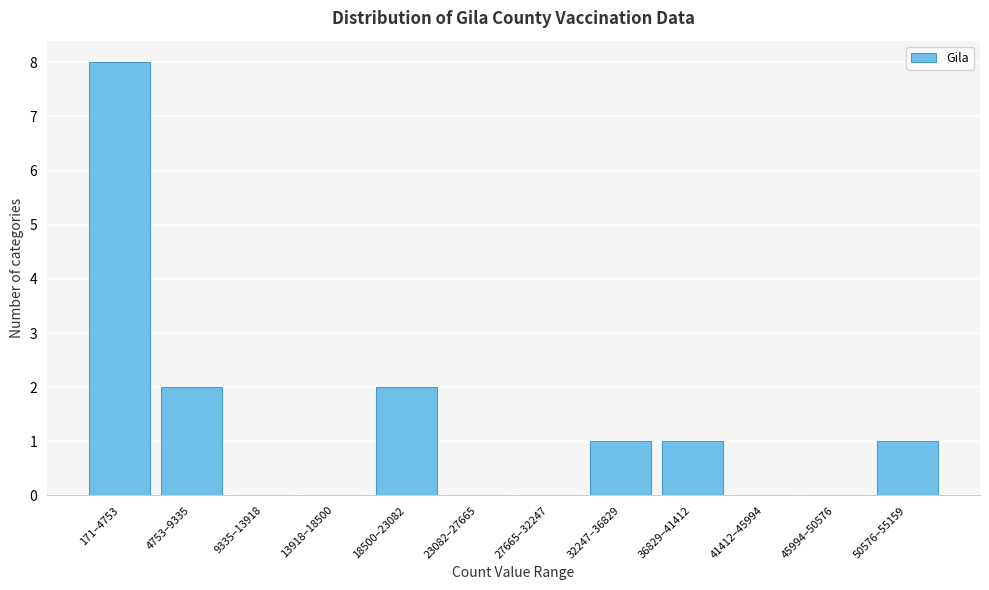

Reading right to left, extract all data points from this chart.

50576–55159=1	45994–50576=0	41412–45994=0	36829–41412=1	32247–36829=1	27665–32247=0	23082–27665=0	18500–23082=2	13918–18500=0	9335–13918=0	4753–9335=2	171–4753=8